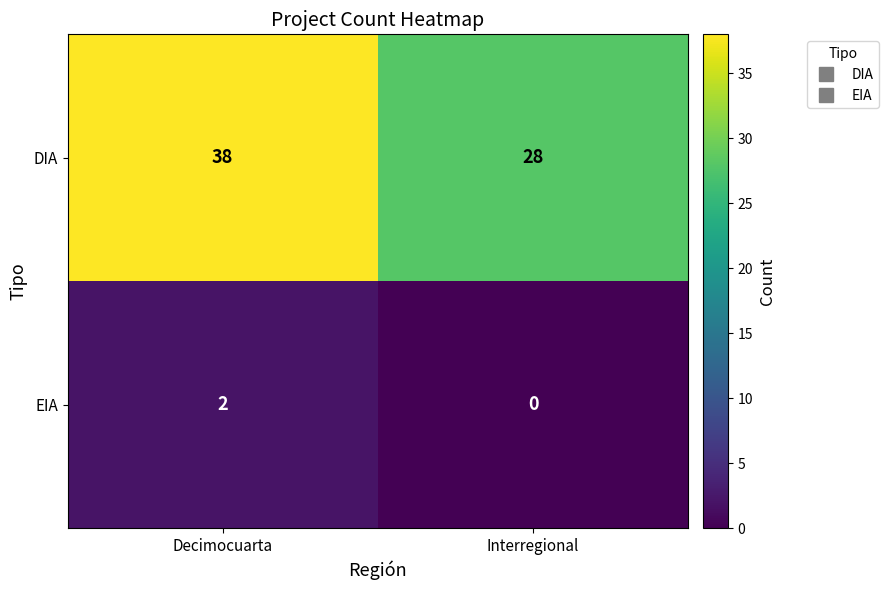

What is the sum of all DIA values?

66